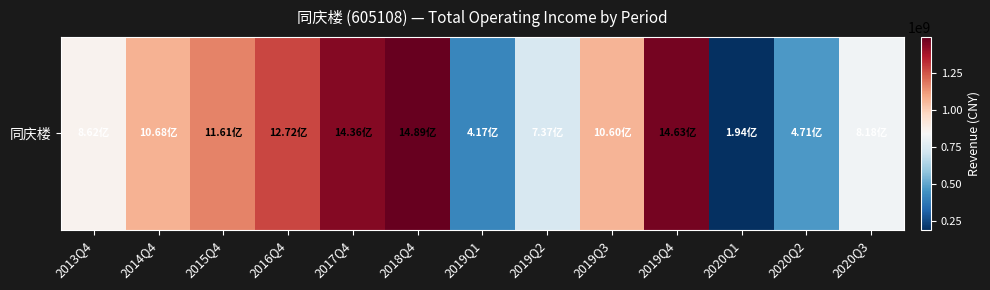

What is the sum of all values?

12447697518.4